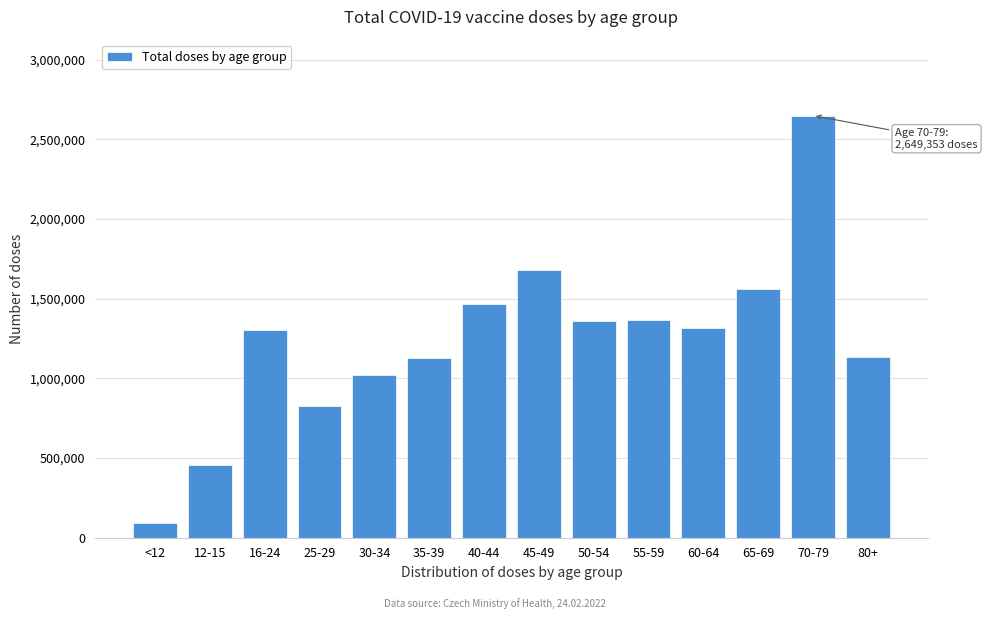

What is the change in value from 45-49 to 50-54?

-325119